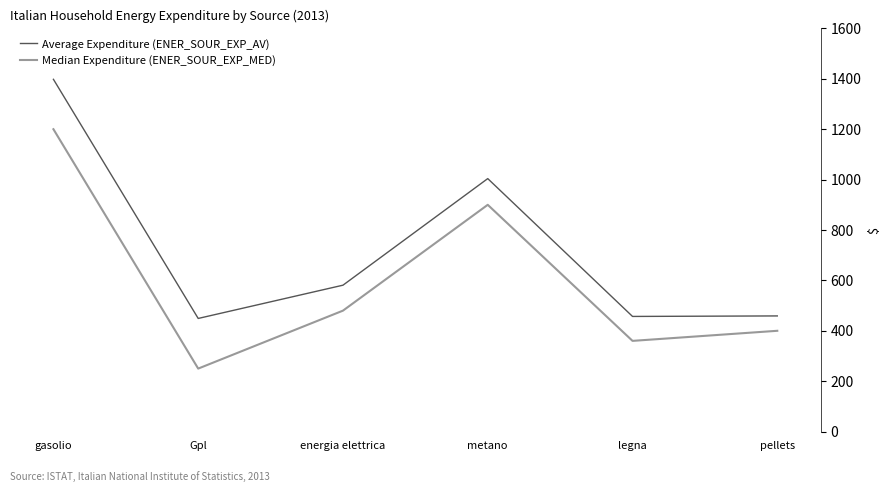

At which category is the sum across all series the highest?

gasolio